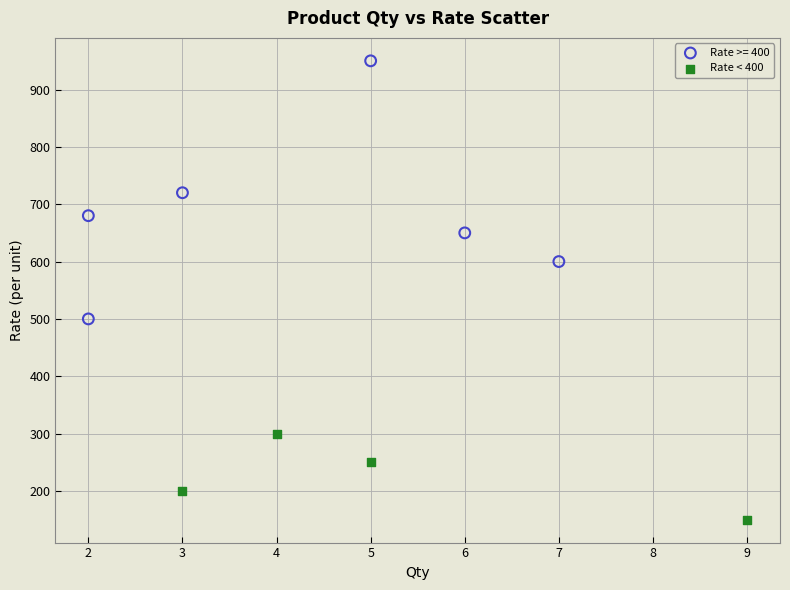

Which series has the widest spread of Y values?

Rate >= 400